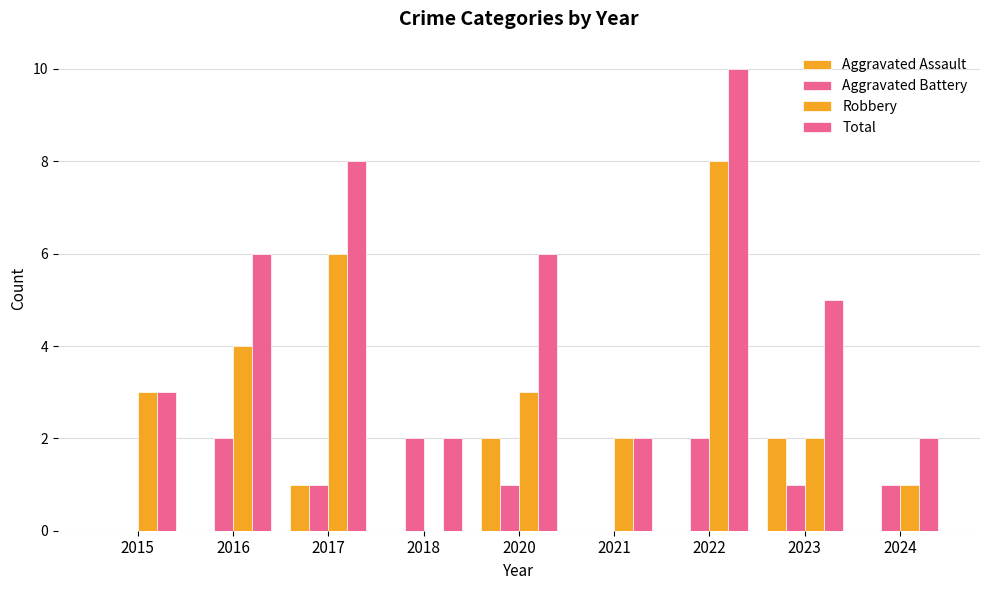

What is the maximum value shown in the chart?

10